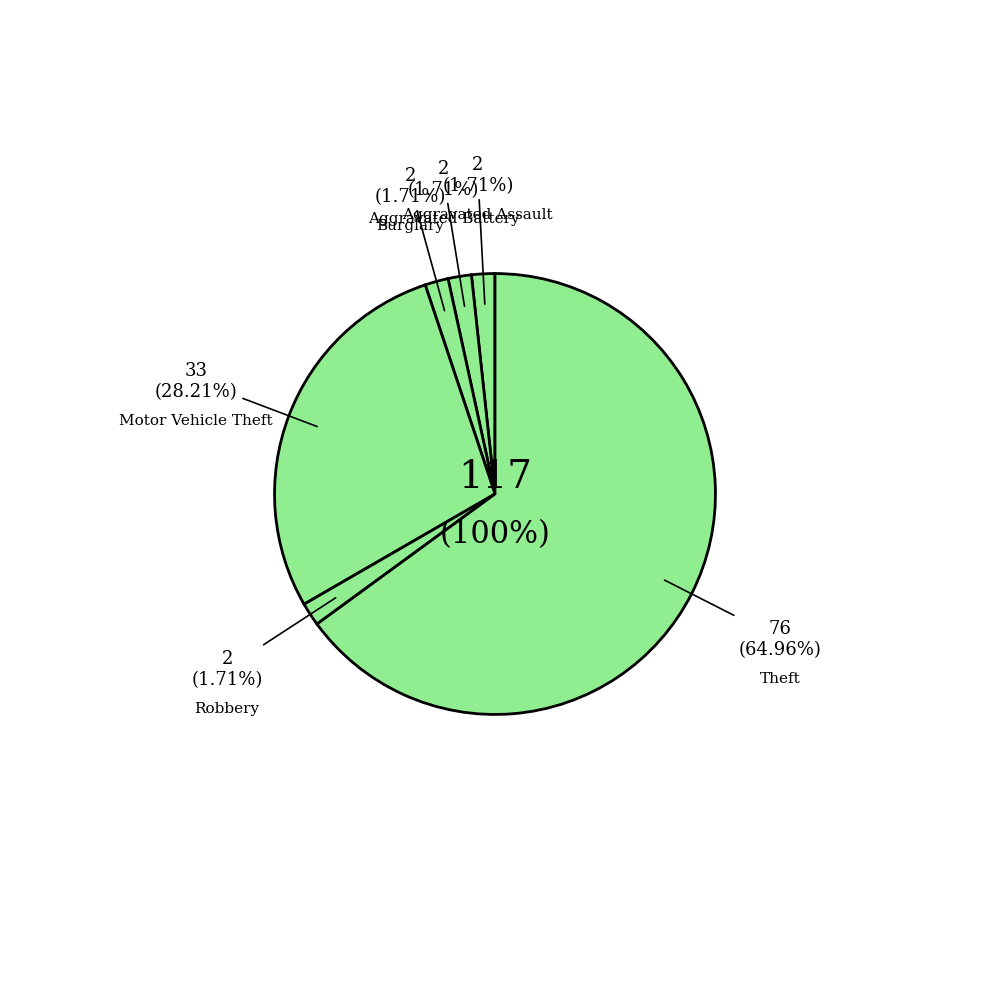

To the nearest percent, what is the difference between the Aggravated Assault and Motor Vehicle Theft slice percentages?

26%